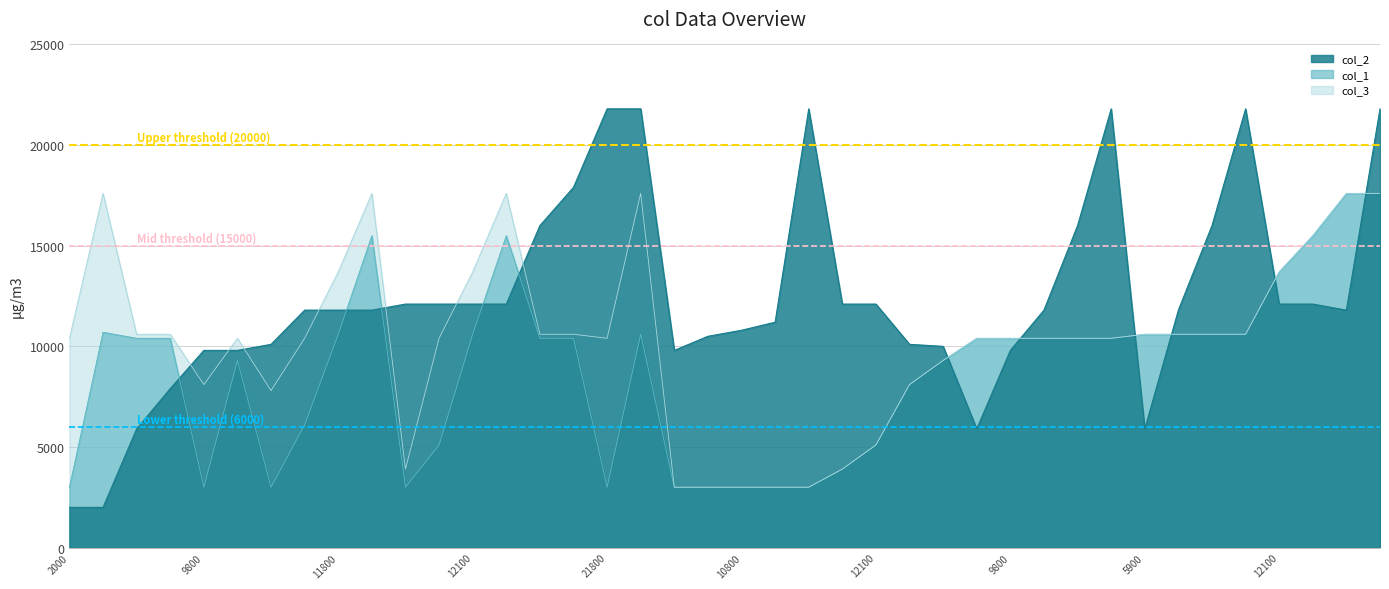

True or false: col_2 and col_1 cross at least once.

True